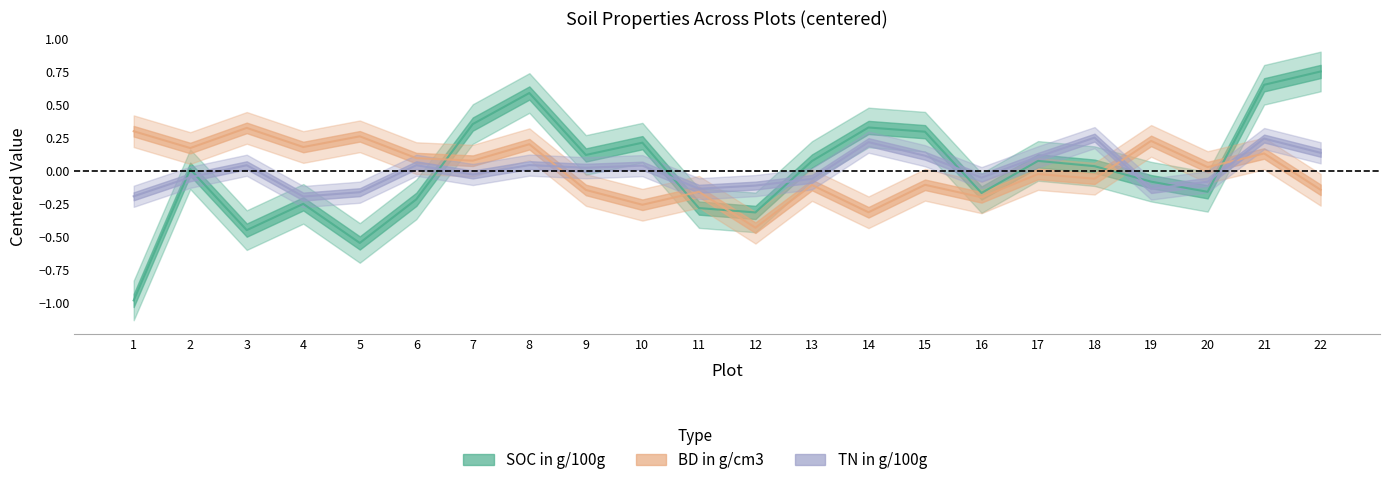

The SOC in g/100g series shows 0.1 at 18. True or false?

False